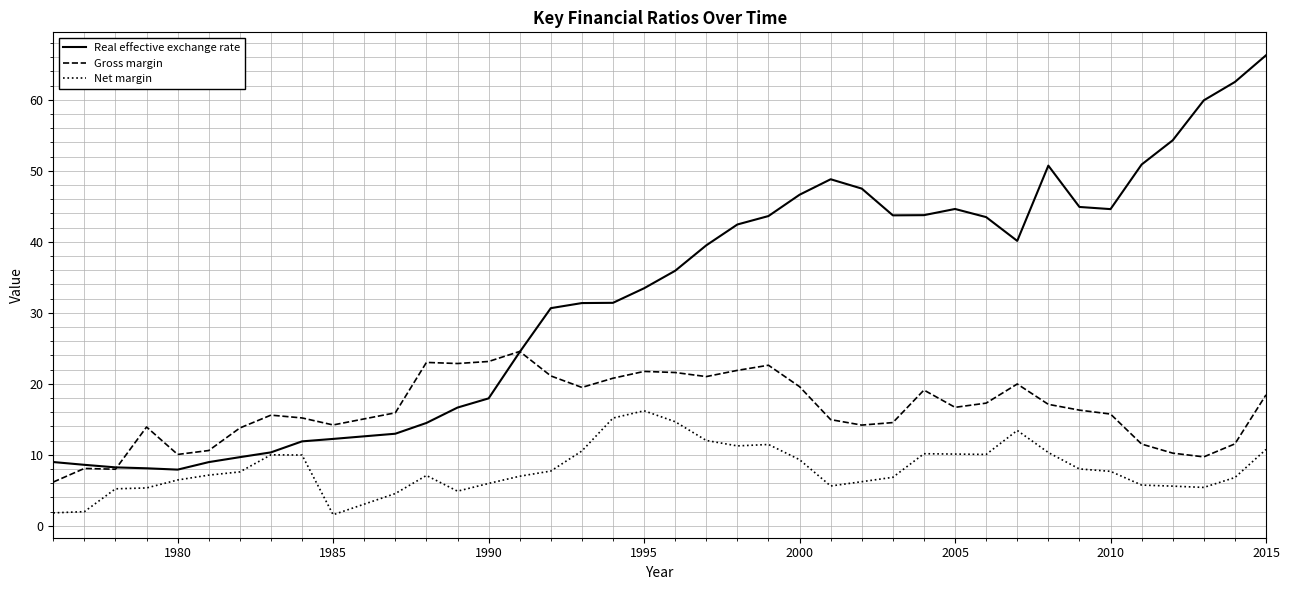

What is the minimum value shown in the chart?

1.6